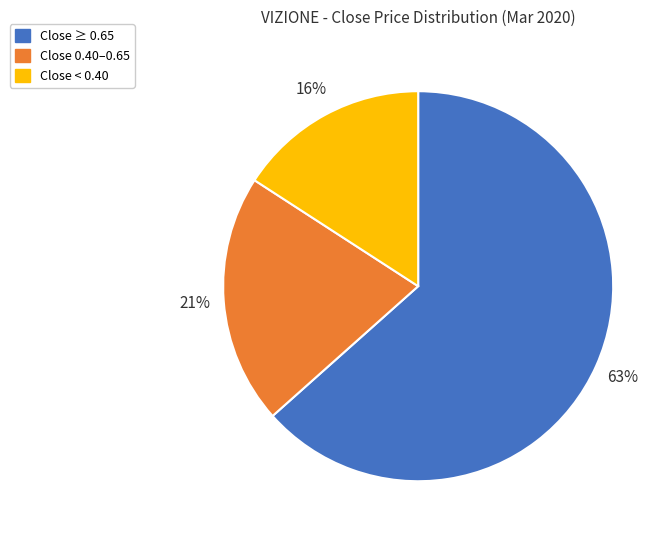

To the nearest percent, what is the average slice percentage?

33%